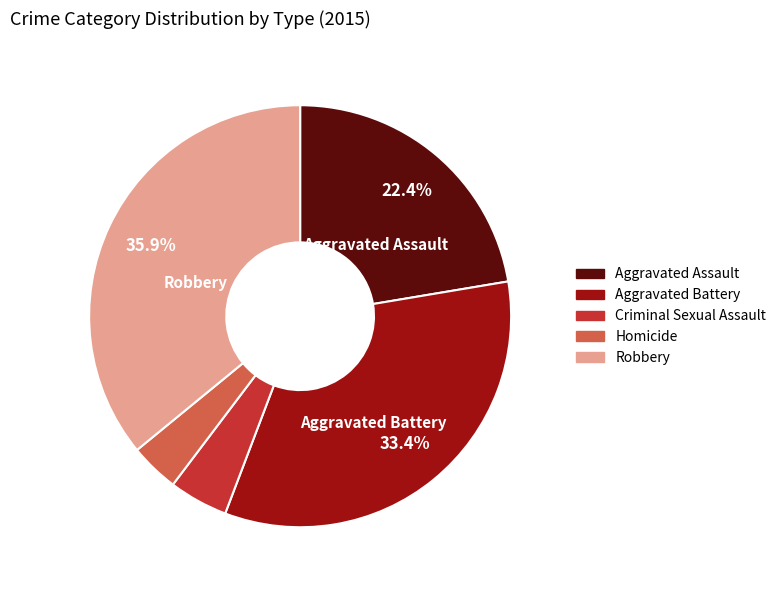

Does Aggravated Battery account for over 50% of the chart?

No